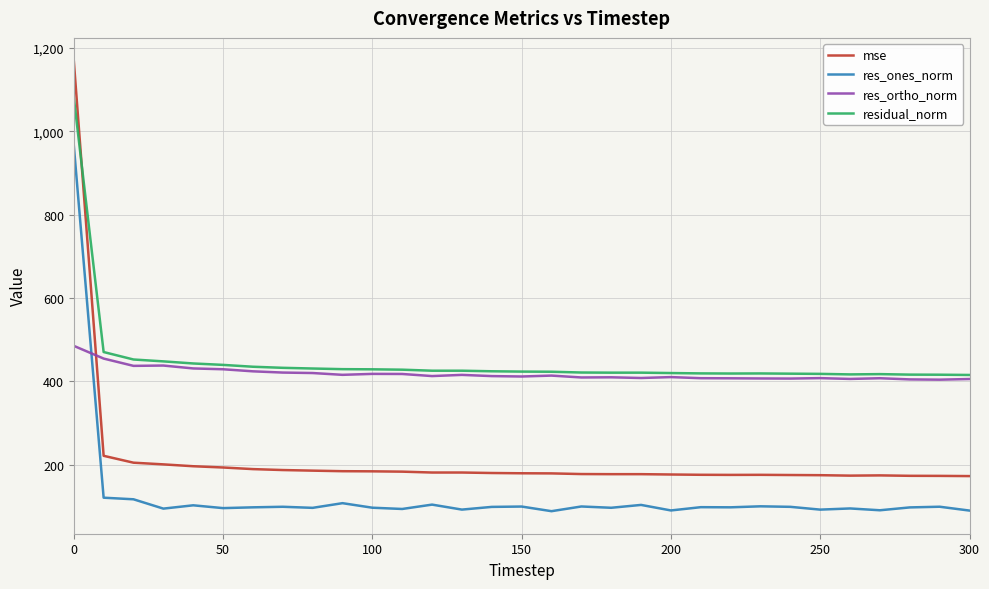

True or false: res_ones_norm and mse intersect in this chart.

False